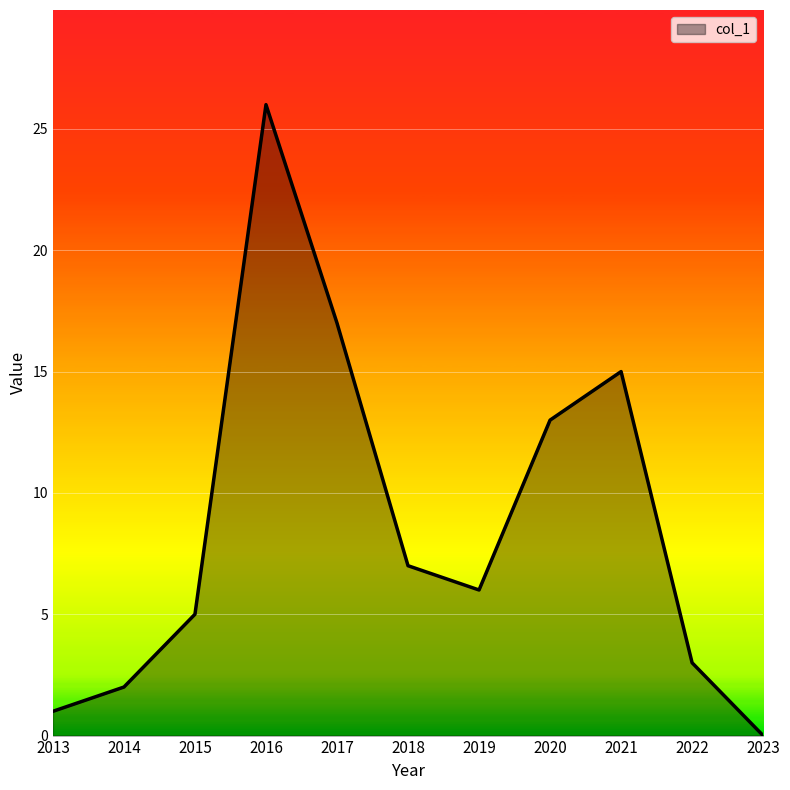

Does the chart display data point markers on the line(s)?

No